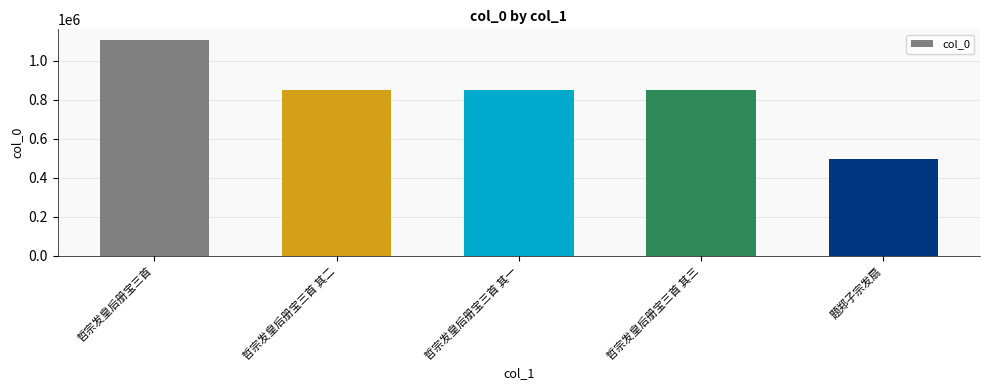

What is the difference between the values at 哲宗发皇后册宝三首 and 哲宗发皇后册宝三首 其二?

256922